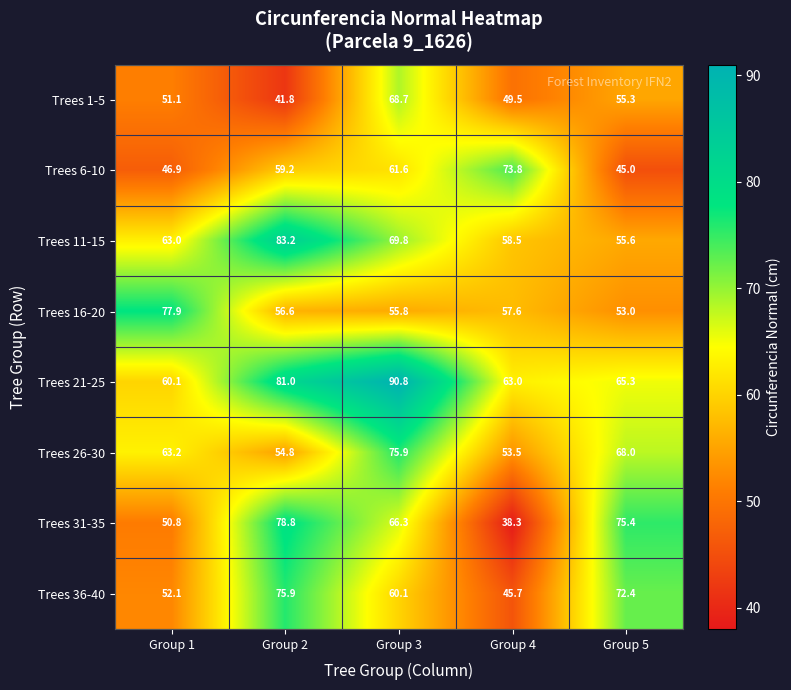

What is the total value across all series at Group 3?

549.0